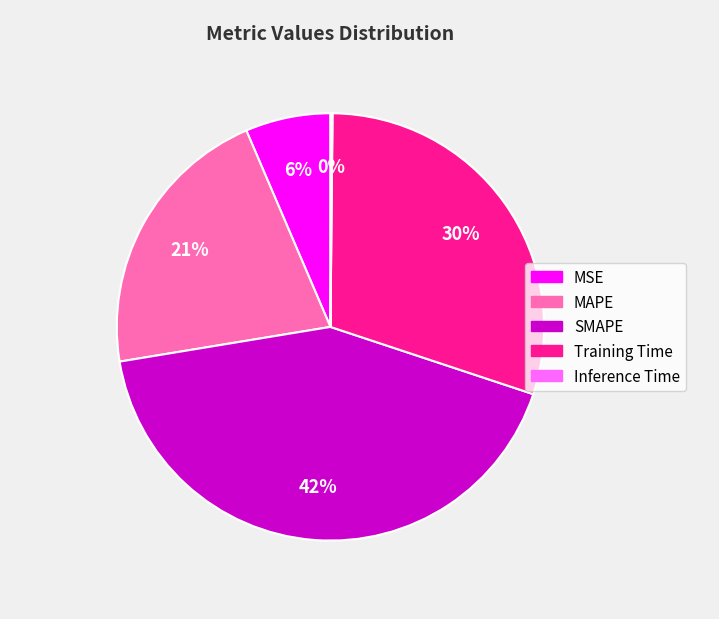

Do MSE and SMAPE together represent more than half of the pie?

No